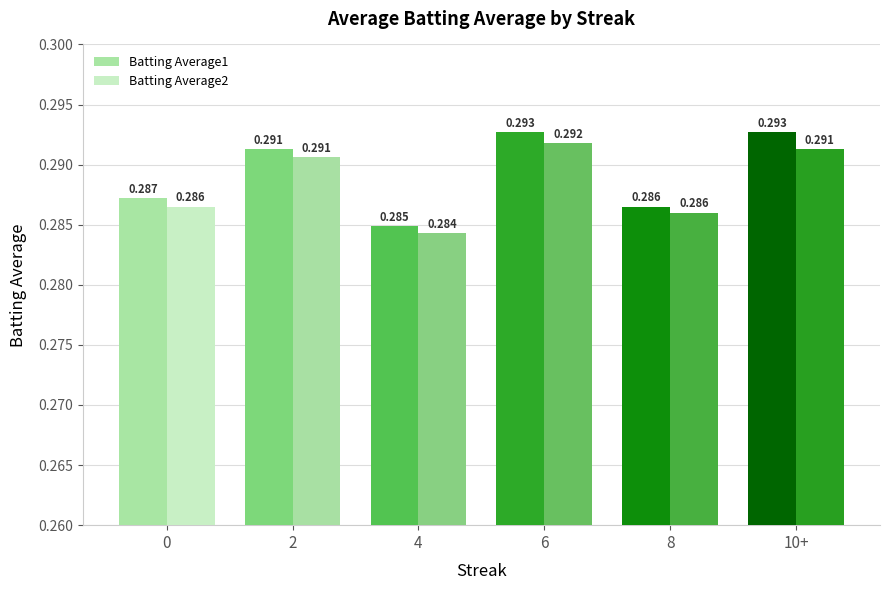

Is the value of Batting Average1 at 4 greater than the value of Batting Average2 at 8?

No